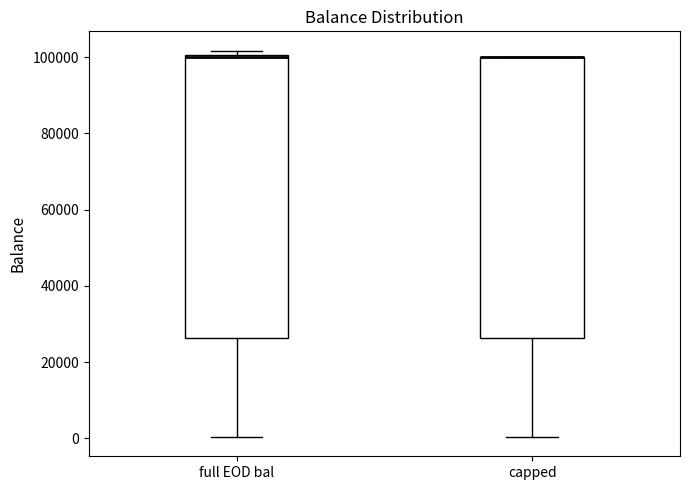

Where is the lower edge of the box for full EOD bal on the y-axis? The values are not printed on the chart, so give them approximately, as read against the axis.

26000